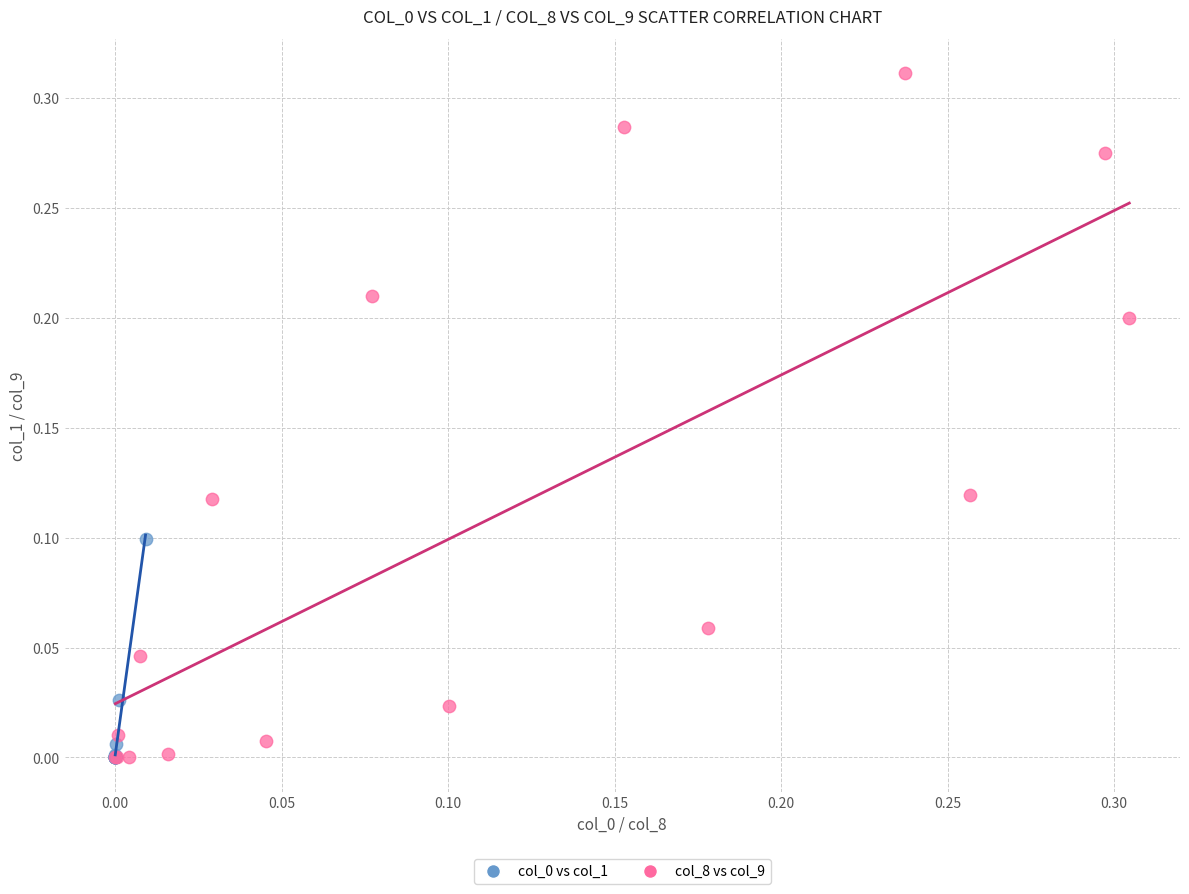

Which series reaches the maximum Y coordinate?

col_8 vs col_9